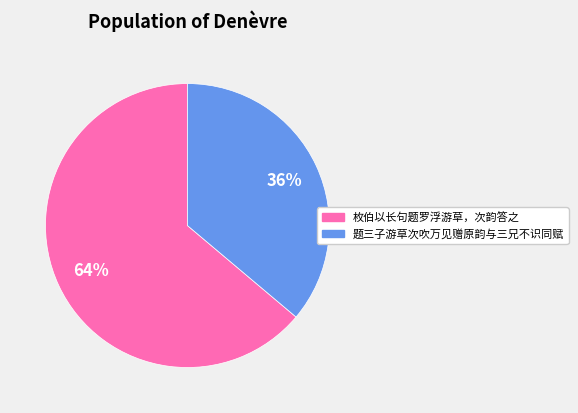

What is the ratio of the value at 枚伯以长句题罗浮游草，次韵答之 to the value at 题三子游草次吹万见赠原韵与三兄不识同赋?

1.8